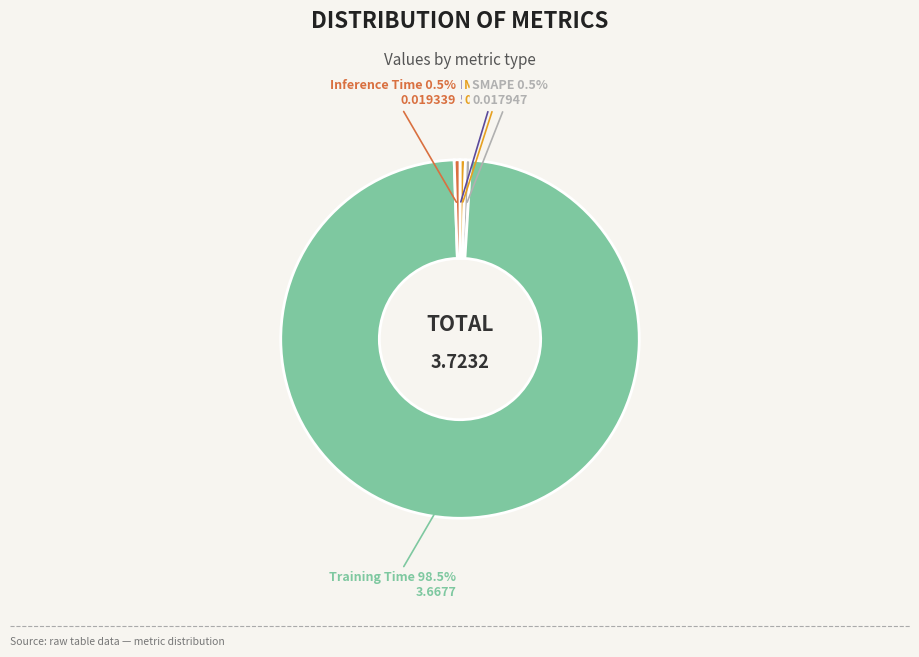

Is there any slice that represents more than half of the pie?

Yes